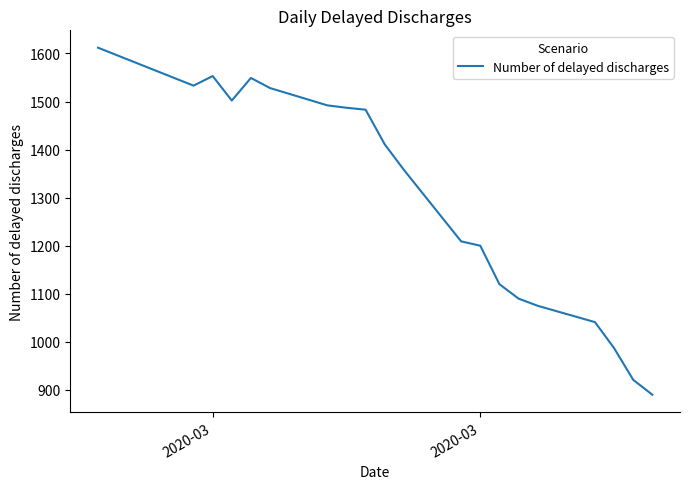

What is the maximum value shown in the chart?

1612